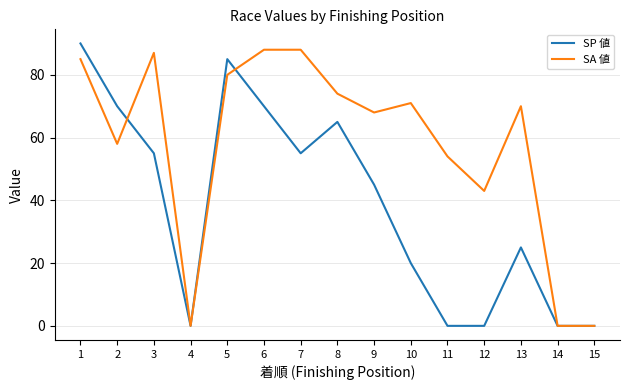

What is the sum of the SA 値 values at 11 and 10?

125